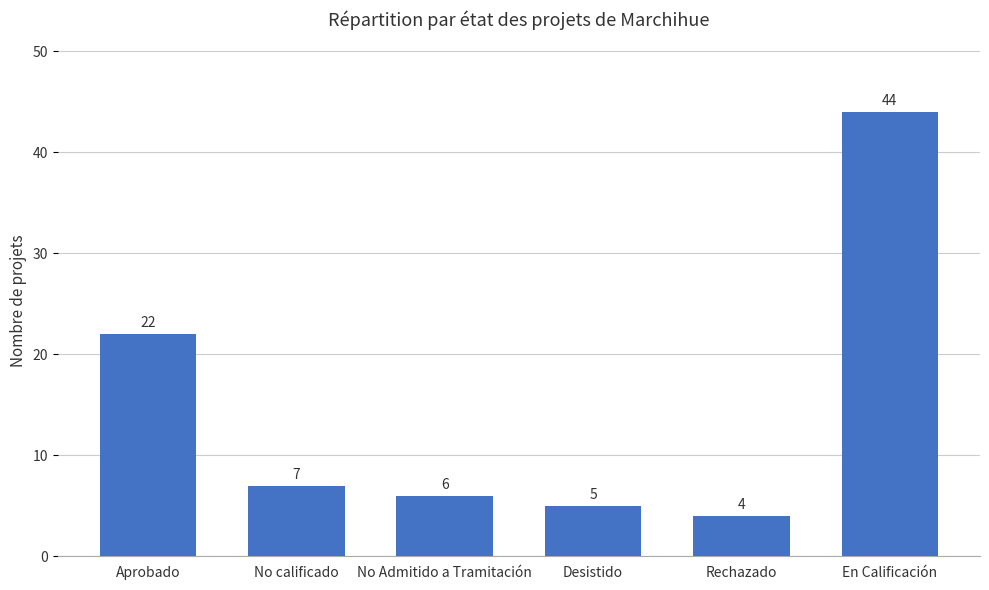

Between En Calificación and Desistido, which is larger?

En Calificación